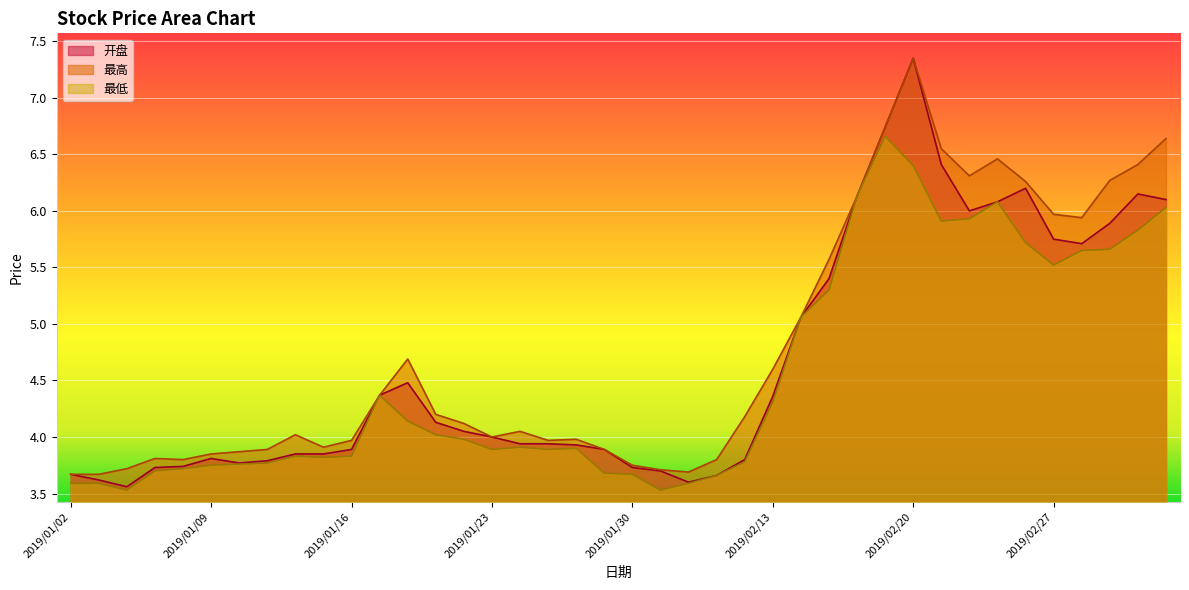

Is the value of 最高 at 2019/01/25 greater than the value of 开盘 at 2019/02/20?

No